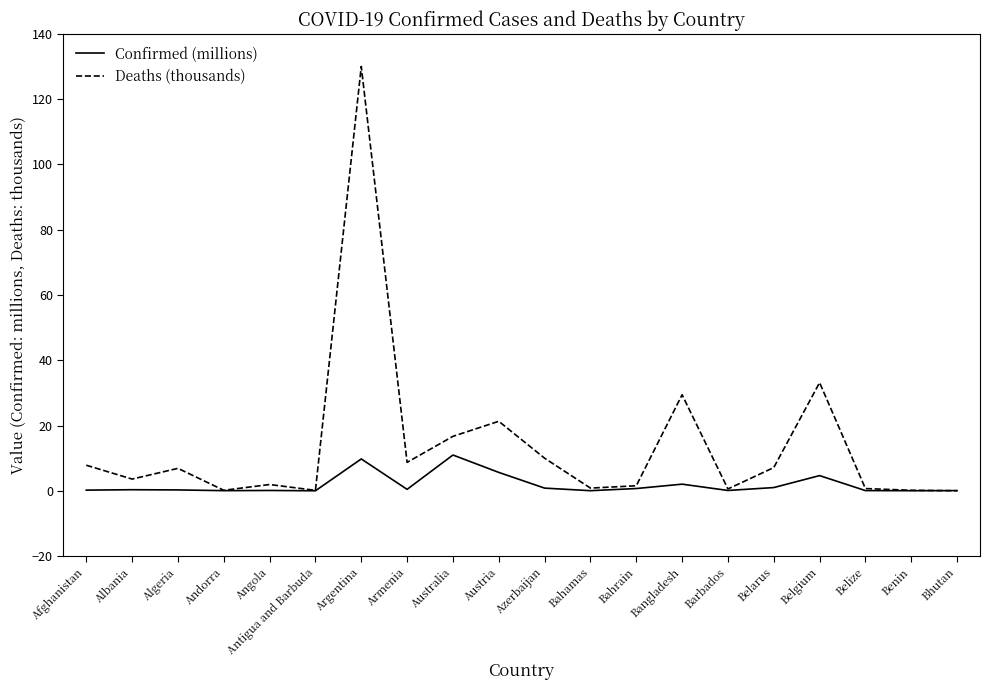

Which series has the largest range (max minus min)?

Deaths (thousands)